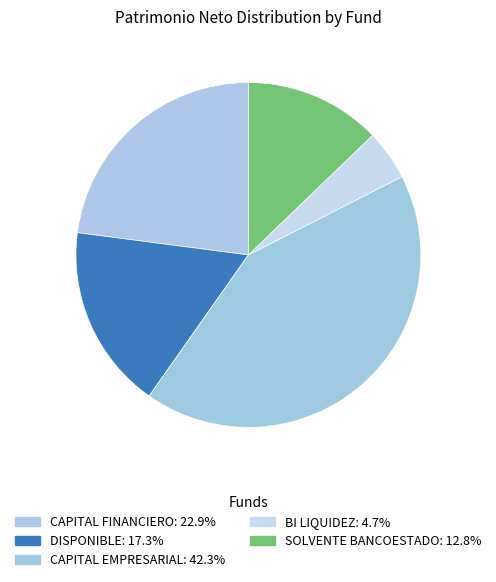

How many segments does this pie chart have?

5